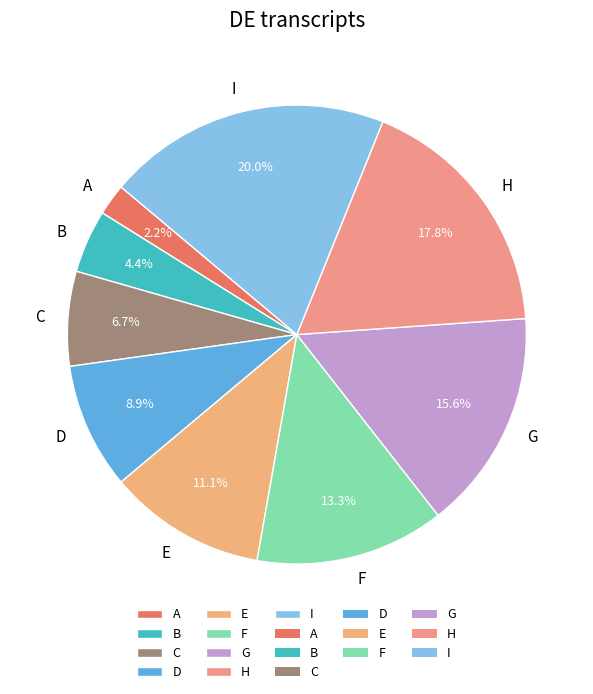

To the nearest percent, what is the average slice percentage?

11%